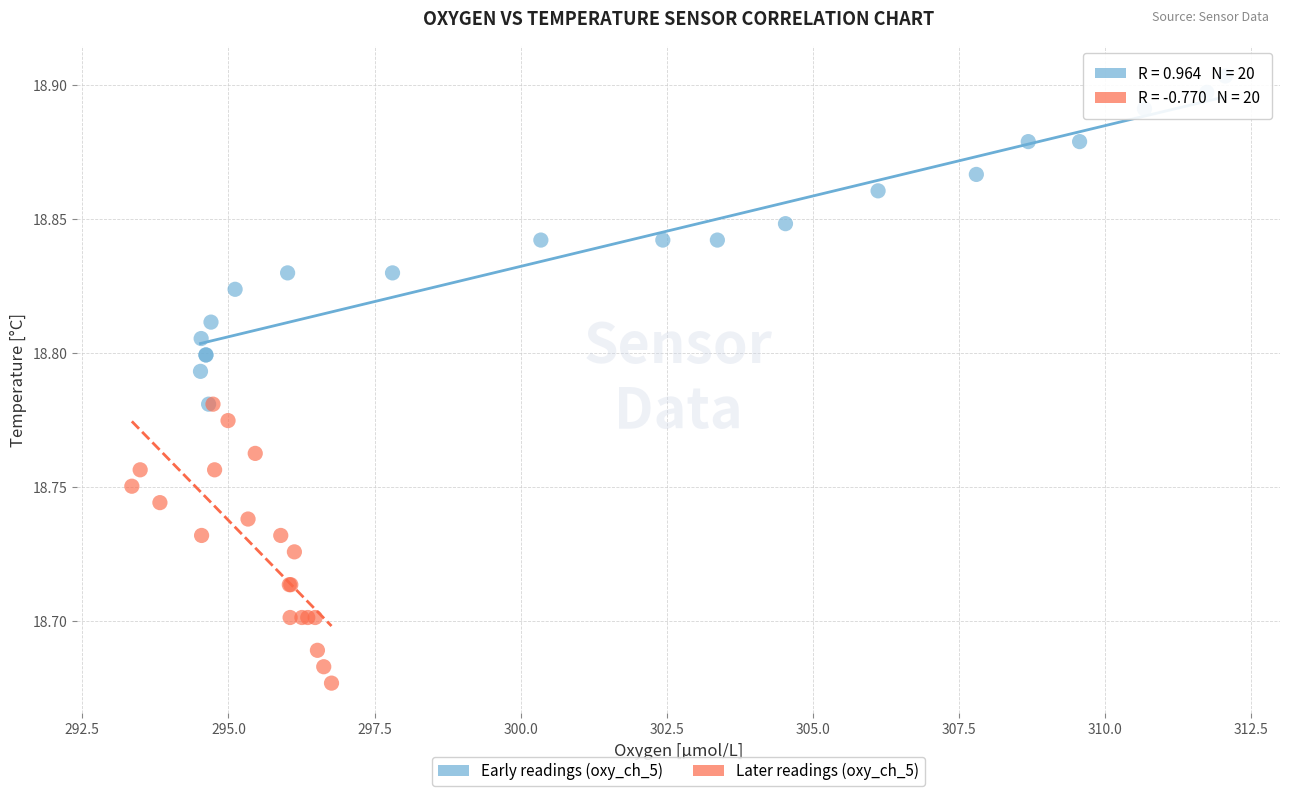

Which series contains the highest Y value?

Early readings (oxy_ch_5)